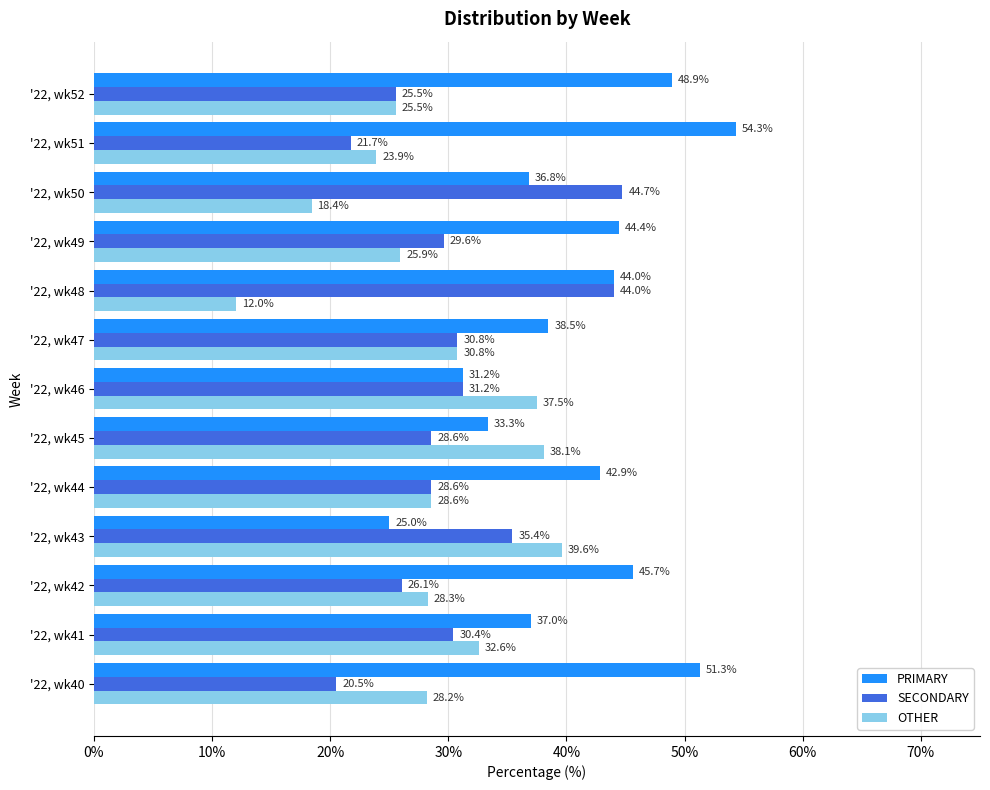

At which label is PRIMARY closest to 39?

'22, wk47